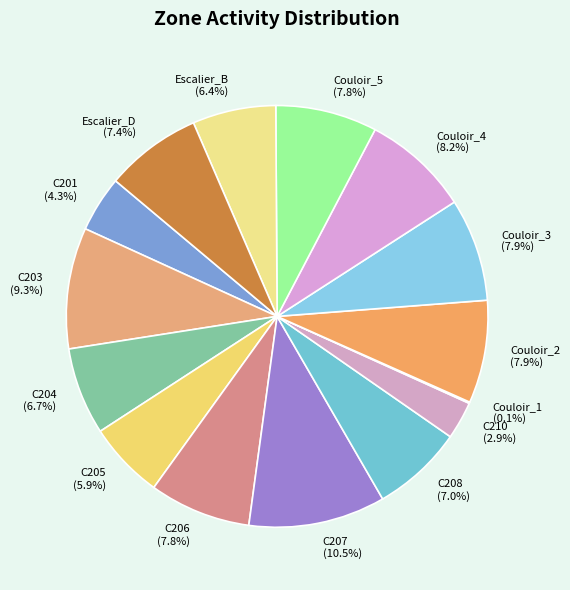

How much of the chart is everything except C208?

93.0%